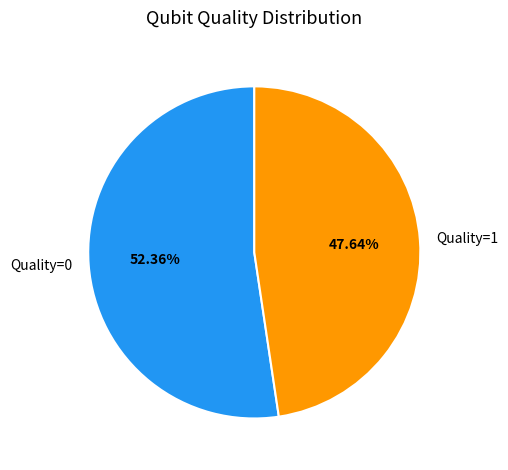

What is the majority slice?

Quality=0